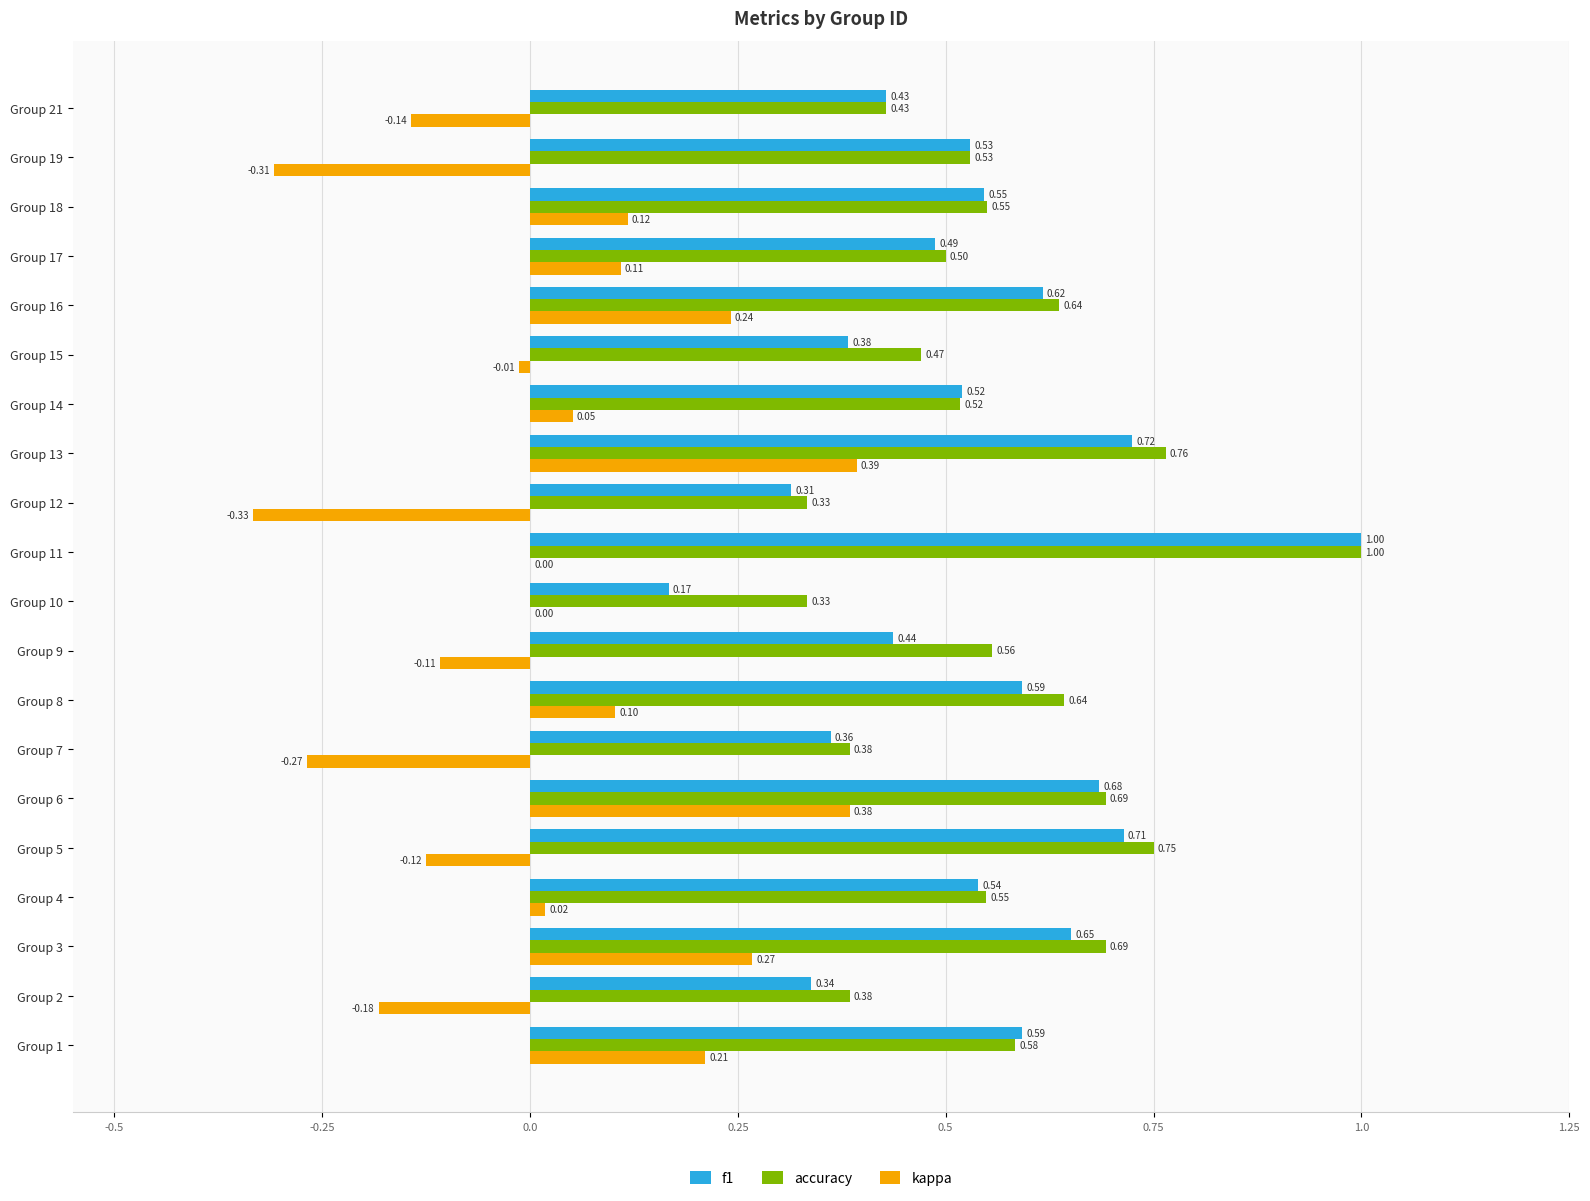

What is the sum of all accuracy values?

11.3